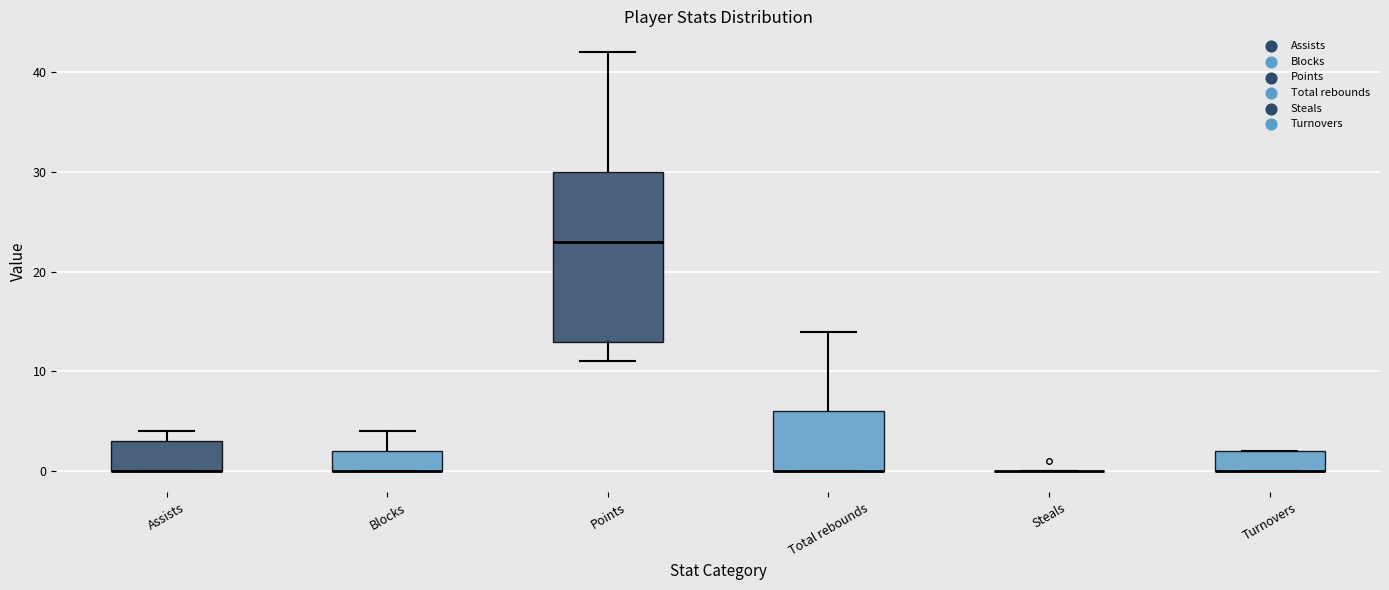

Reading left to right, transcribe this box plot: for each box, give where its median line is, the range the box spans, and where its two whiskers end, as read against the y-axis. The values are not printed on the chart, so give them approximately, as read against the axis.

Assists: median 0 (drawn on the box's lower edge), box 0 to 3, whiskers 0 to 4
Blocks: median 0 (drawn on the box's lower edge), box 0 to 2, whiskers 0 to 4
Points: median 23, box 13 to 30, whiskers 11 to 42
Total rebounds: median 0 (drawn on the box's lower edge), box 0 to 6, whiskers 0 to 14
Steals: box collapsed to a line at 0, whiskers 0 to 0
Turnovers: median 0 (drawn on the box's lower edge), box 0 to 2, whiskers 0 to 2